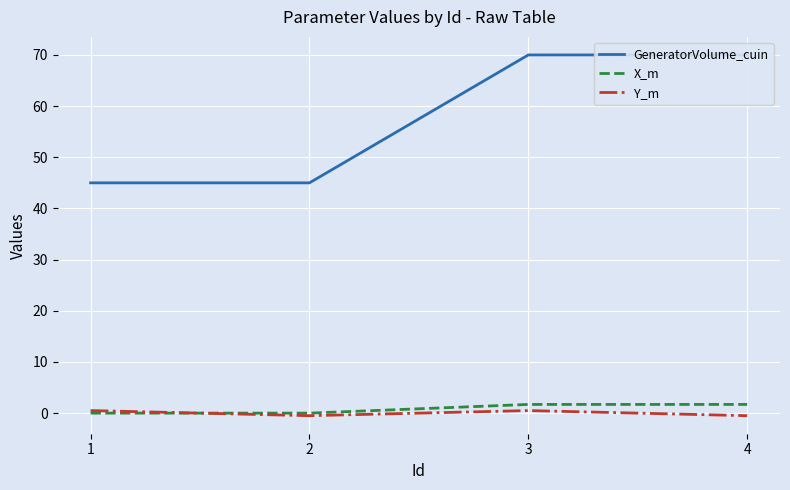

Where does the X_m series first go above 1?

3